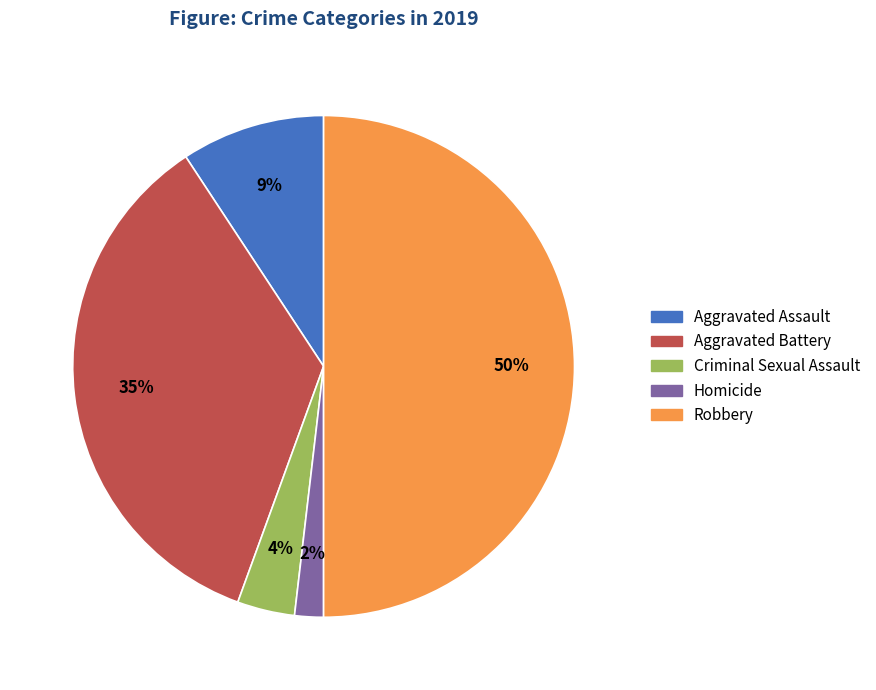

Is it true that Aggravated Assault is 9% of the pie?

True